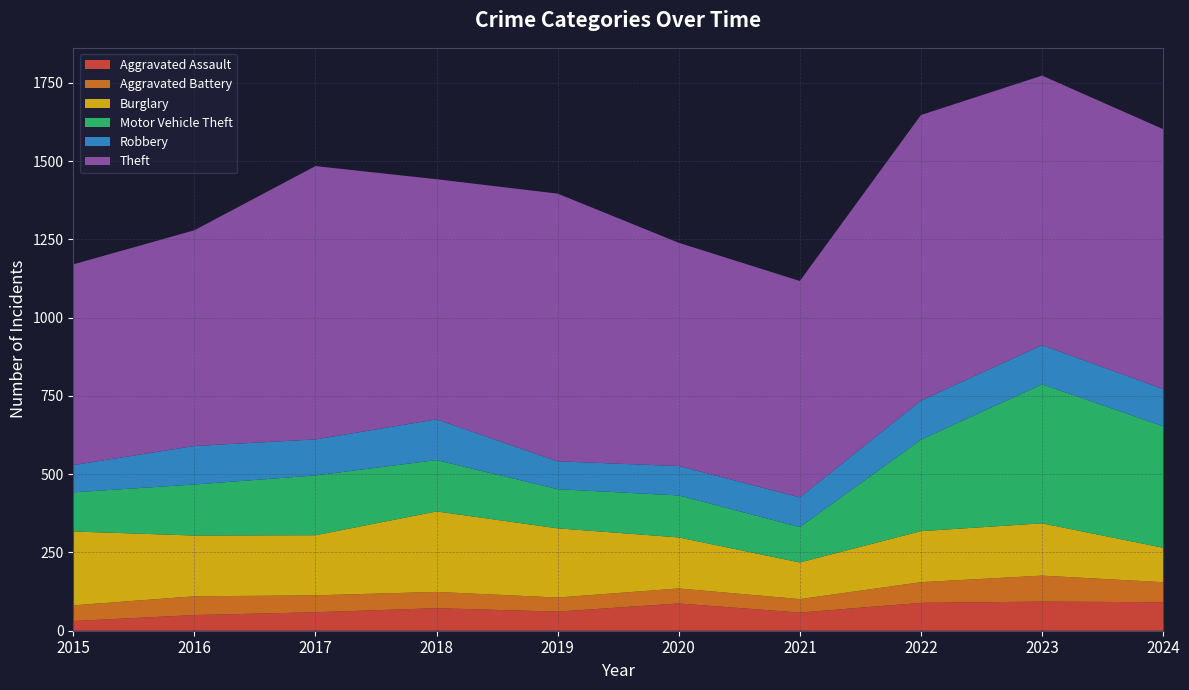

Reading left to right, what are all the values shown in this chart?

Aggravated Assault: 2015=31	2016=50	2017=59	2018=72	2019=61	2020=87	2021=58	2022=89	2023=93	2024=91
Aggravated Battery: 2015=50	2016=60	2017=54	2018=52	2019=45	2020=48	2021=43	2022=66	2023=83	2024=64
Burglary: 2015=236	2016=194	2017=192	2018=257	2019=221	2020=163	2021=117	2022=163	2023=167	2024=110
Motor Vehicle Theft: 2015=125	2016=163	2017=191	2018=164	2019=125	2020=134	2021=113	2022=292	2023=444	2024=388
Robbery: 2015=87	2016=123	2017=115	2018=130	2019=89	2020=94	2021=95	2022=125	2023=125	2024=119
Theft: 2015=641	2016=689	2017=873	2018=767	2019=855	2020=713	2021=691	2022=912	2023=861	2024=830